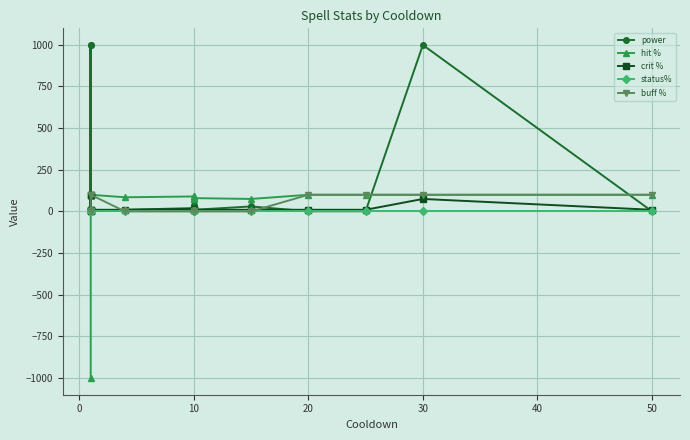

Which series has the largest total across all categories?

power